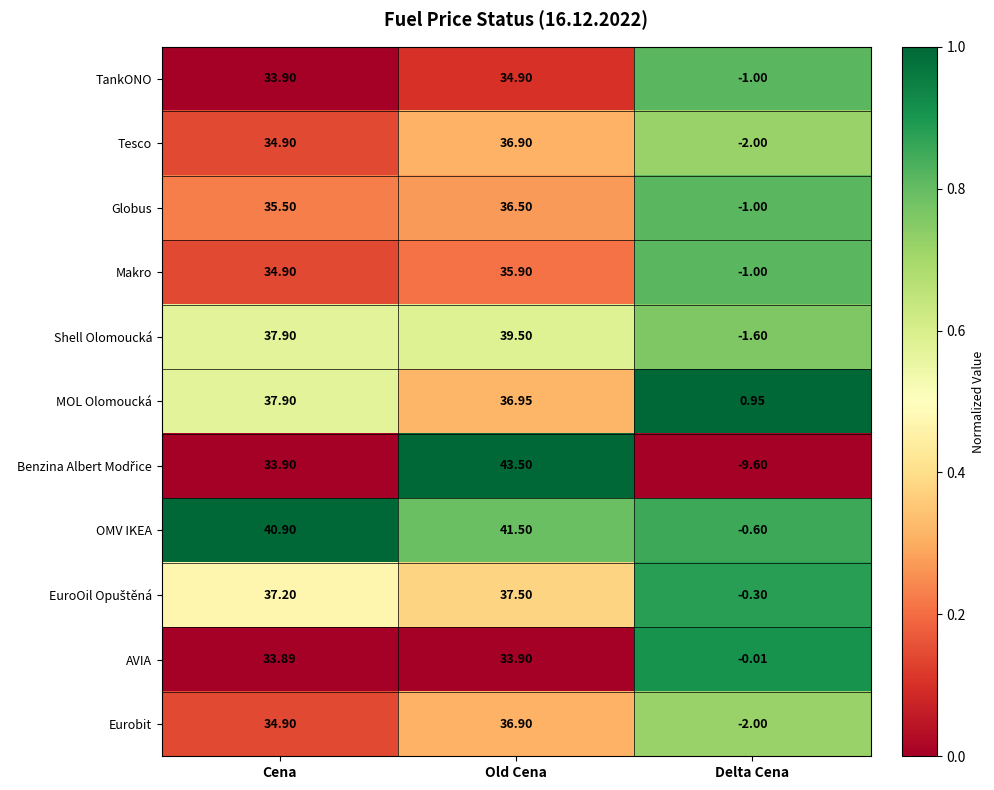

At how many categories does at least one series exceed 0?

3